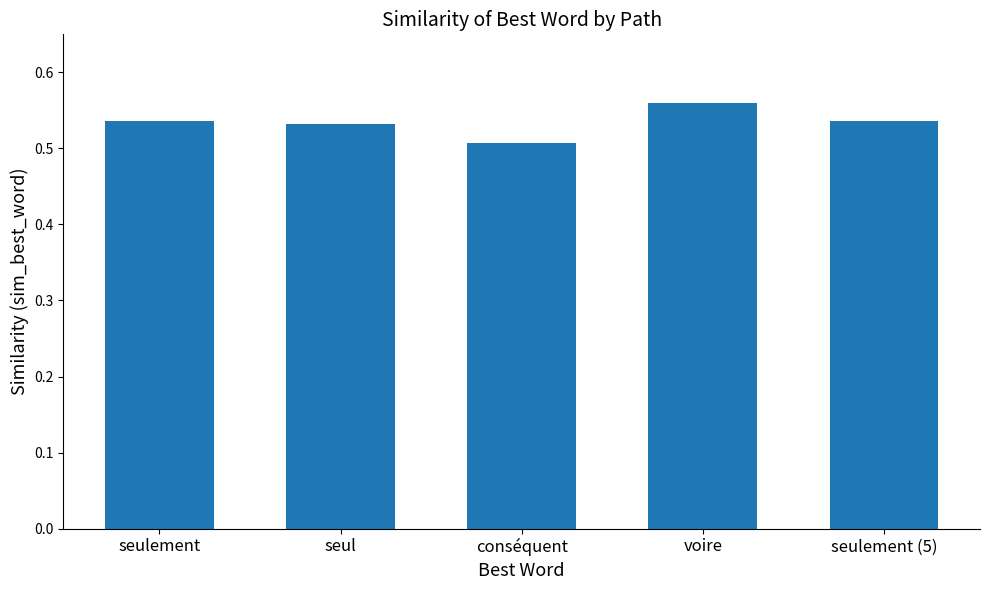

What is the sum of the values at conséquent and voire?

1.1